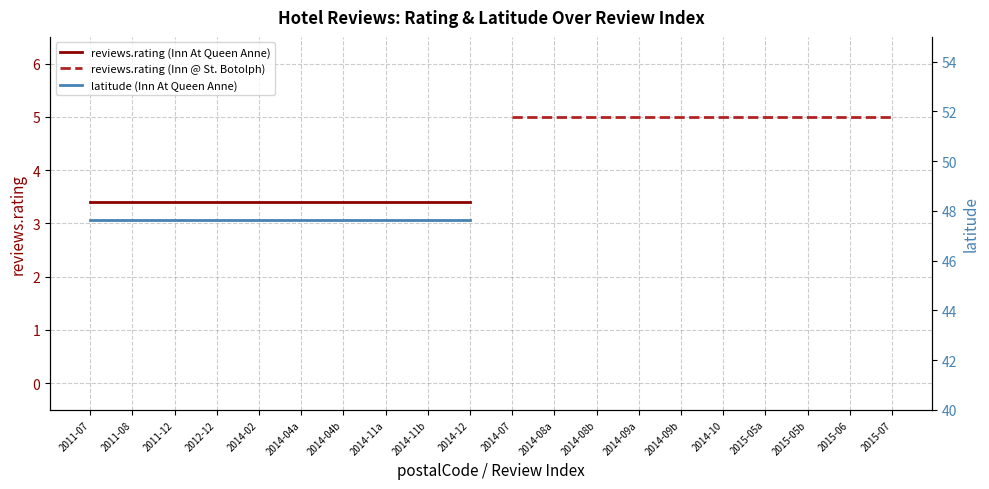

List the series in order of their peak value, lowest first.

reviews.rating (Inn At Queen Anne), reviews.rating (Inn @ St. Botolph), latitude (Inn At Queen Anne)